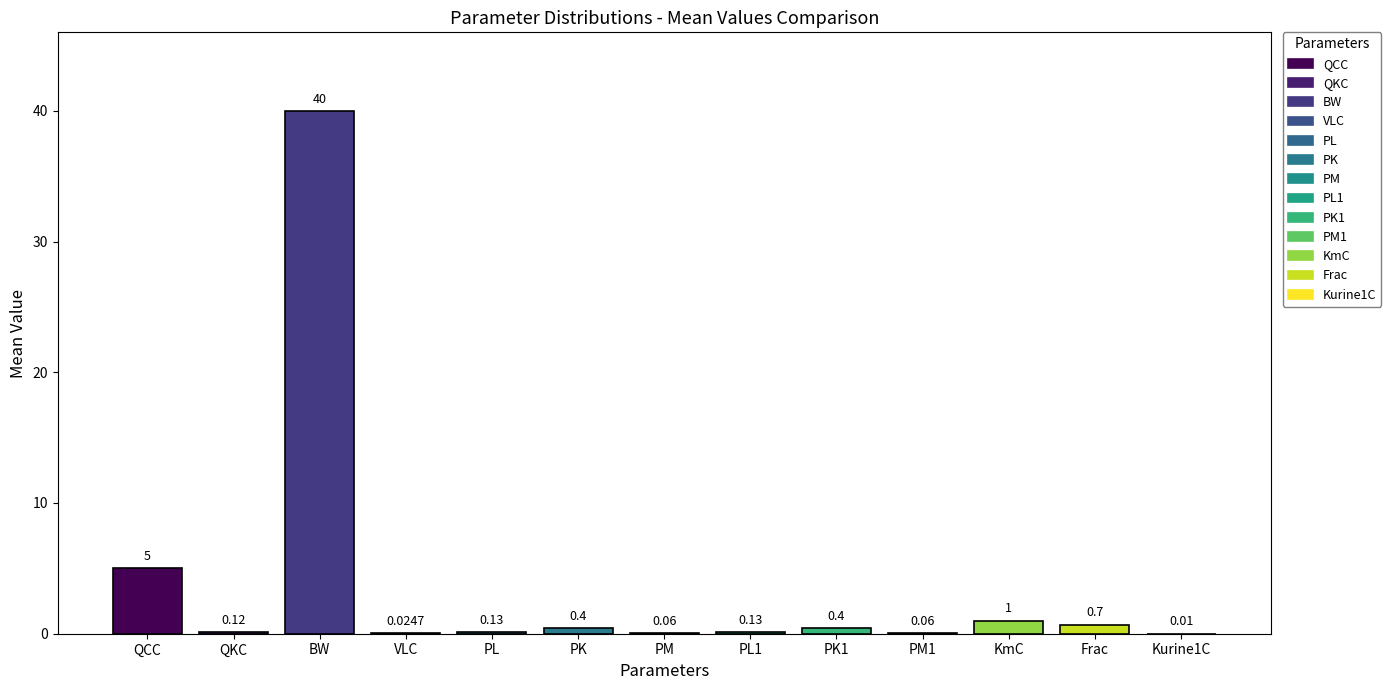

Is it true that the value at Frac is 0.5?

False